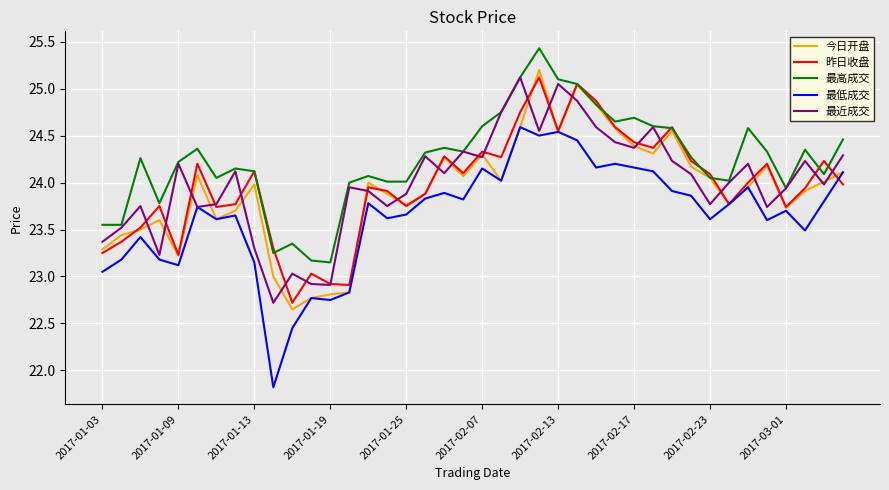

What is the maximum value shown in the chart?

25.4